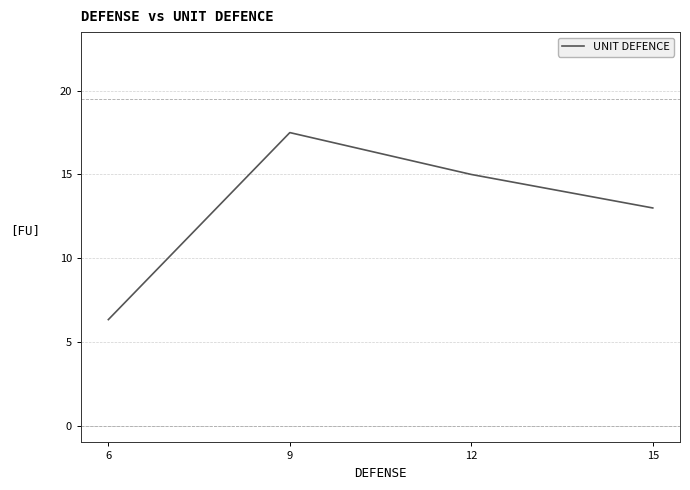

How many interior local peaks (higher than both neighbors) does the data have?

1